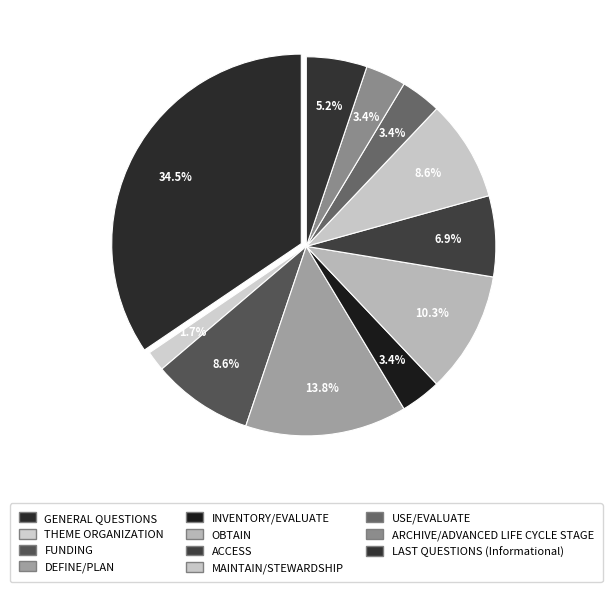

To the nearest percent, what is the difference between the GENERAL QUESTIONS and FUNDING slice percentages?

26%